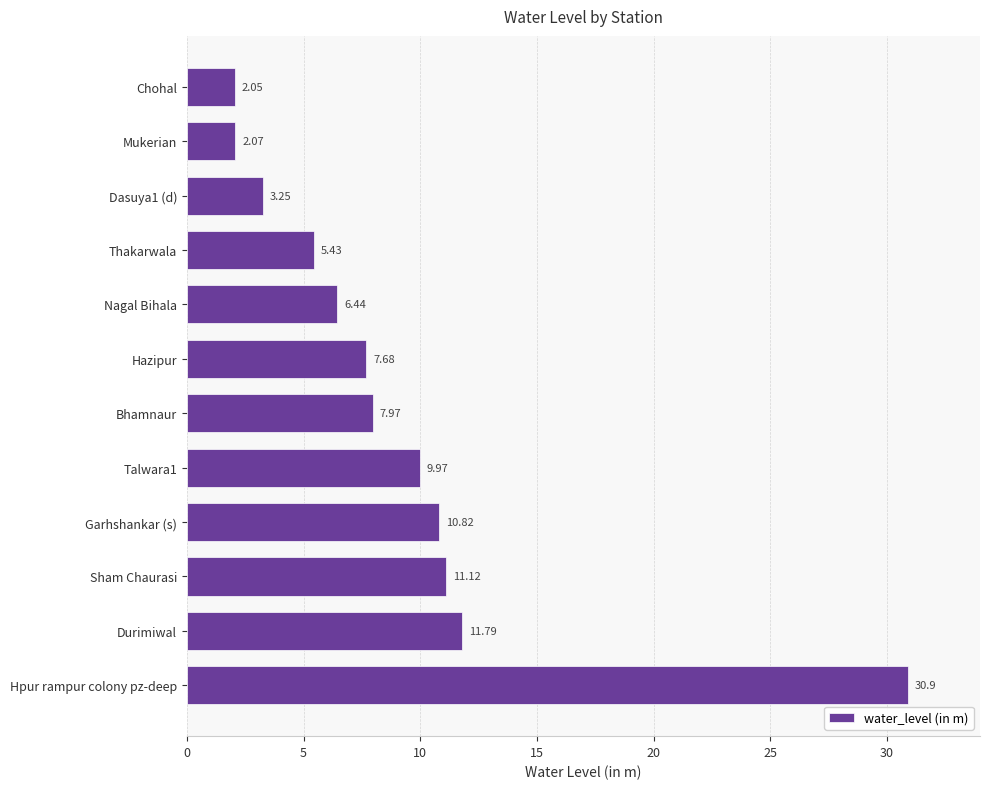

What is the sum of the values at Mukerian and Nagal Bihala?

8.5